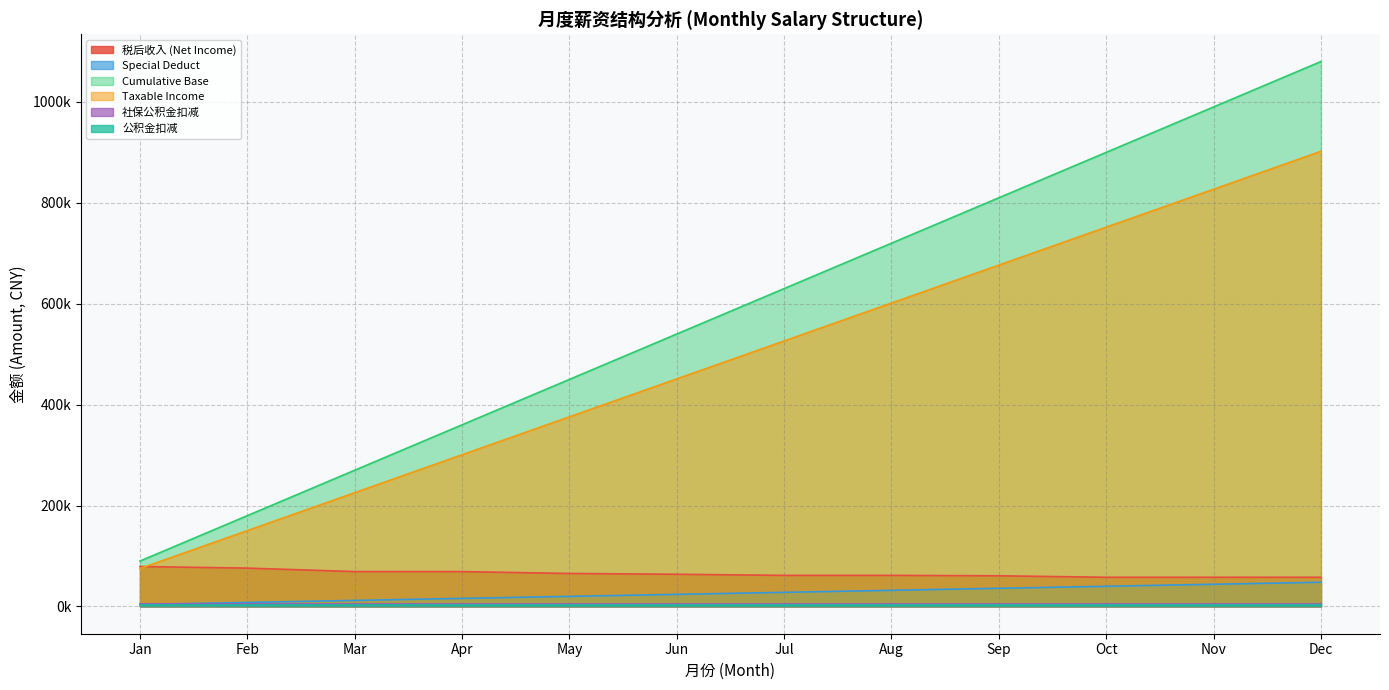

Which series has the largest total across all categories?

Cumulative Base